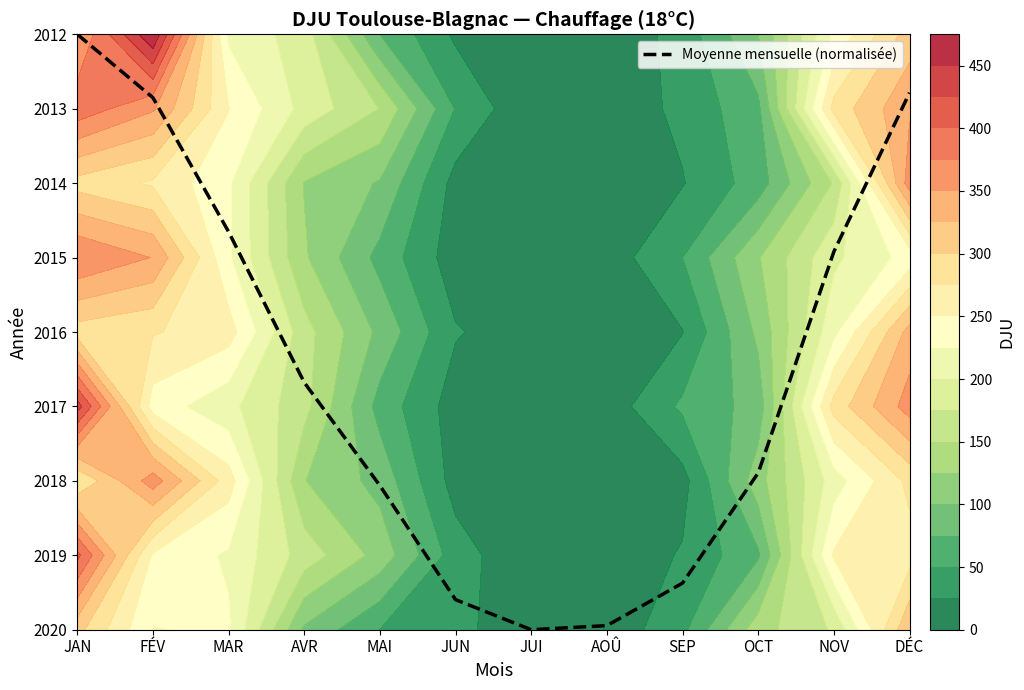

Which label corresponds to the largest value in the chart?

JAN